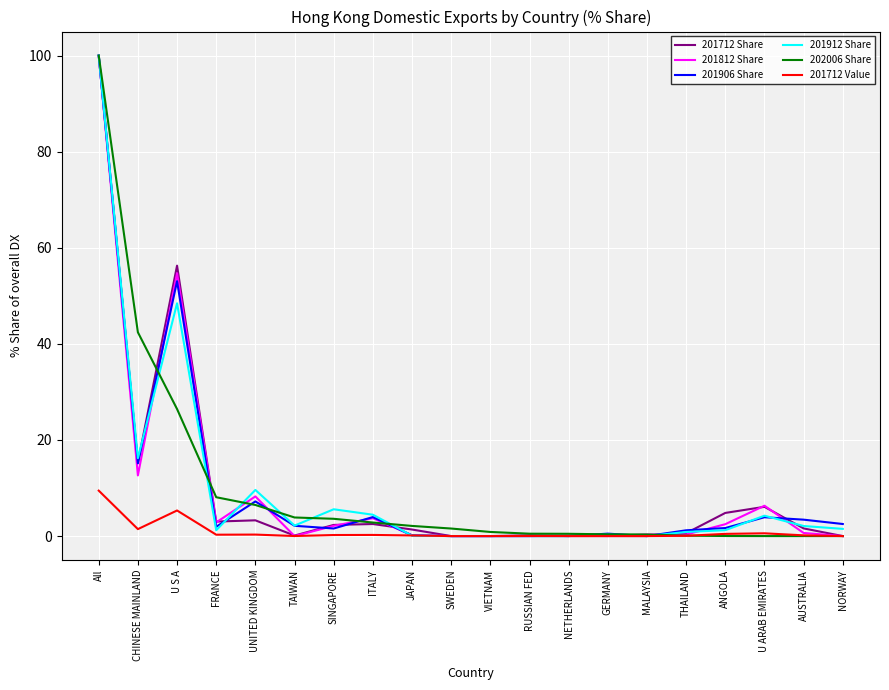

Is it true that 201906 Share equals 35.6 at SWEDEN?

False